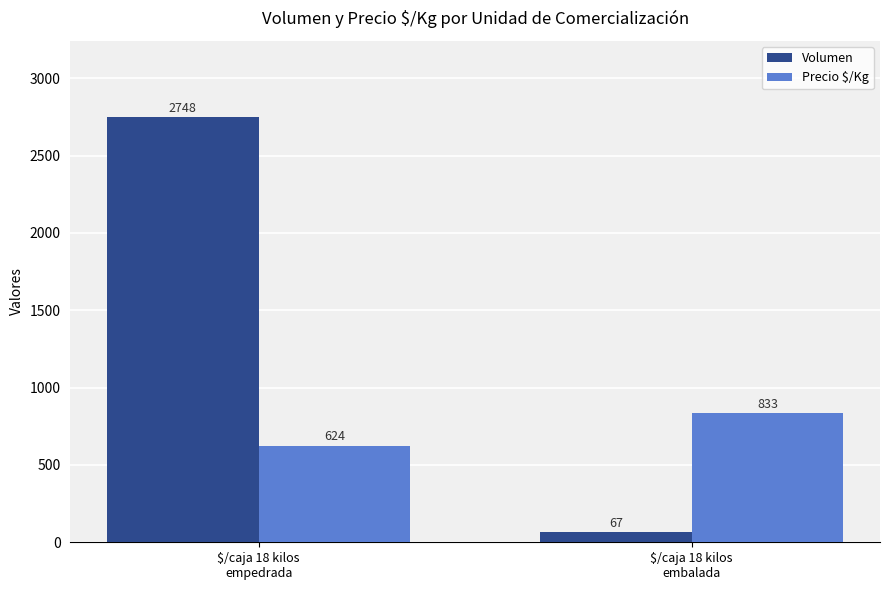

Read the Volumen value at $/caja 18 kilos
empedrada.

2748